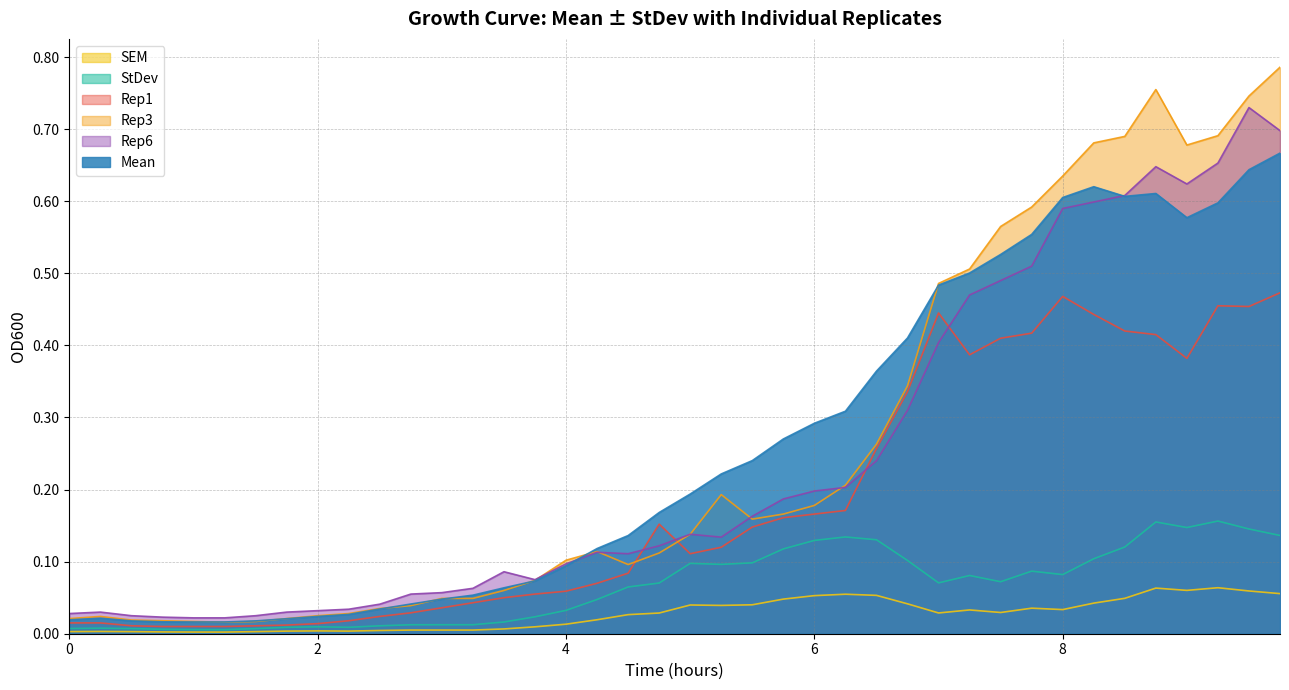

What is the difference between the Rep1 values at 2.25 and 9.75?

0.5